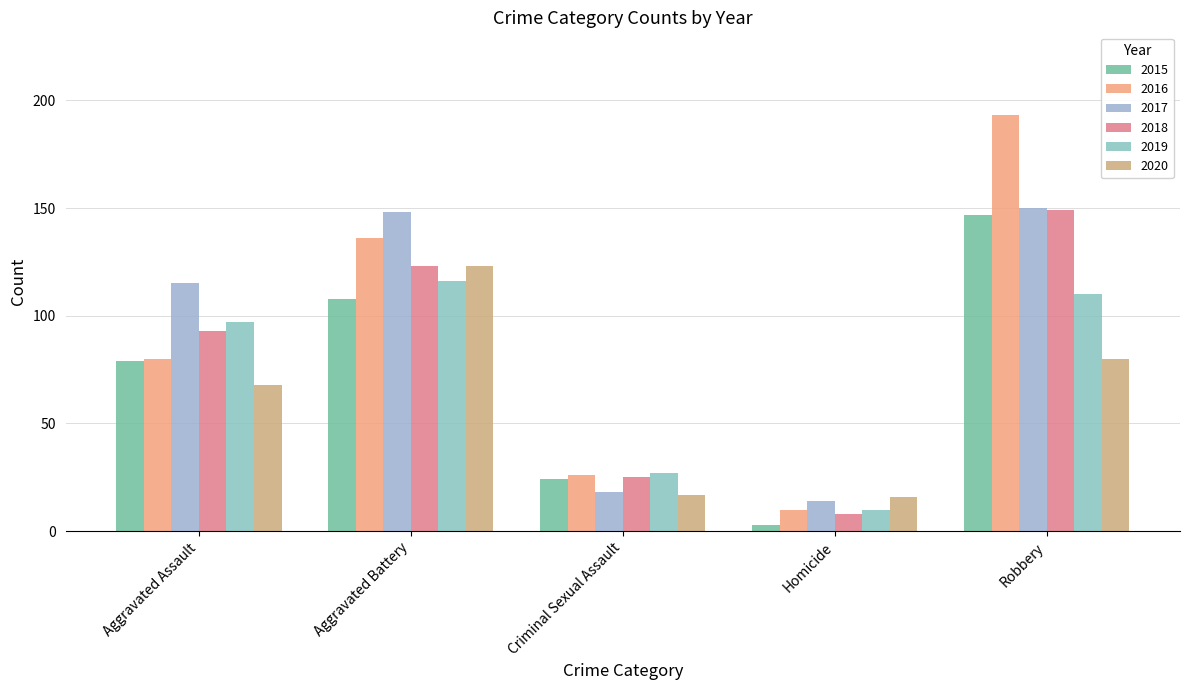

Which series has the widest spread of values?

2016